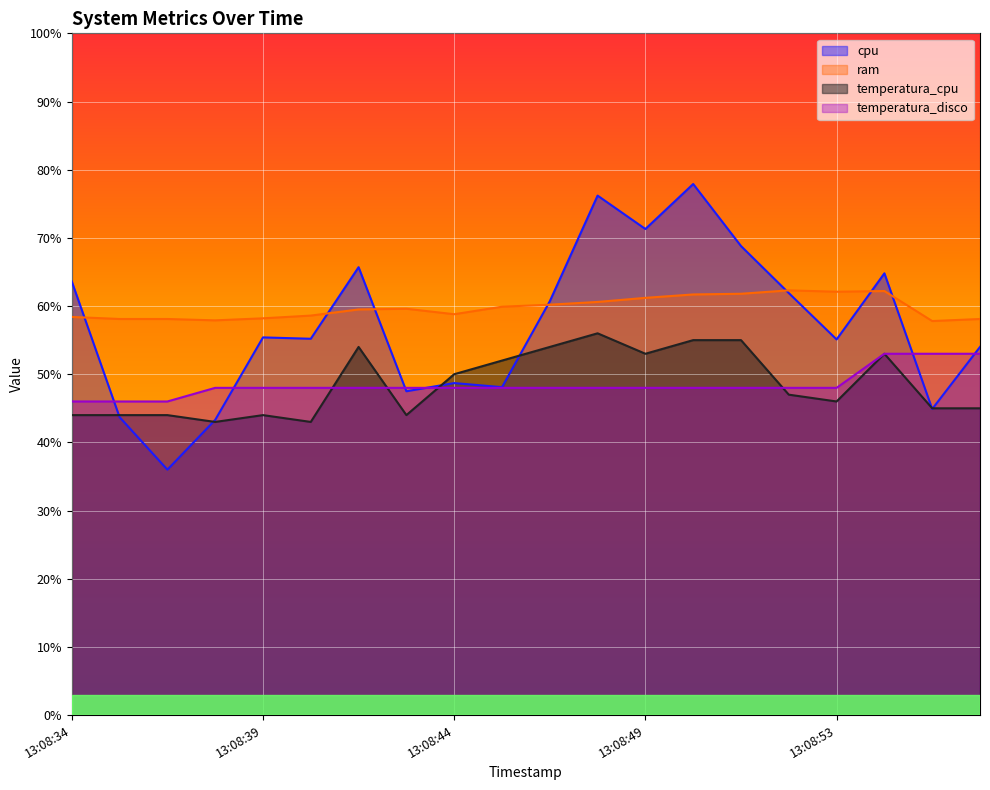

Where is temperatura_cpu nearest to the value 49?

13:08:44